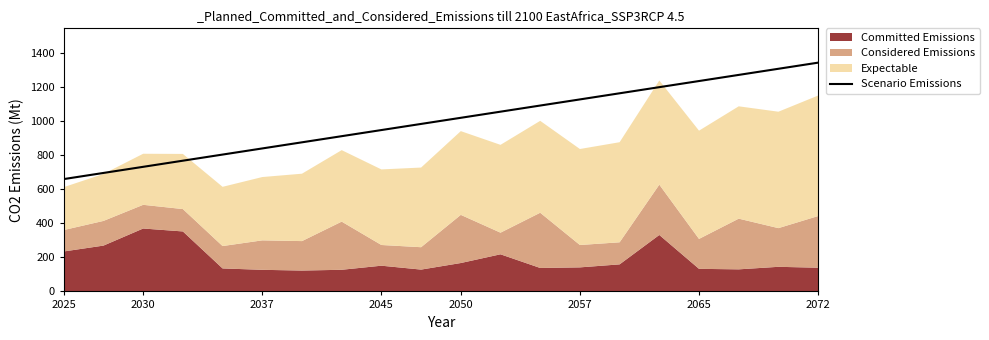

What is the highest value of the Scenario Emissions series?

1344.0